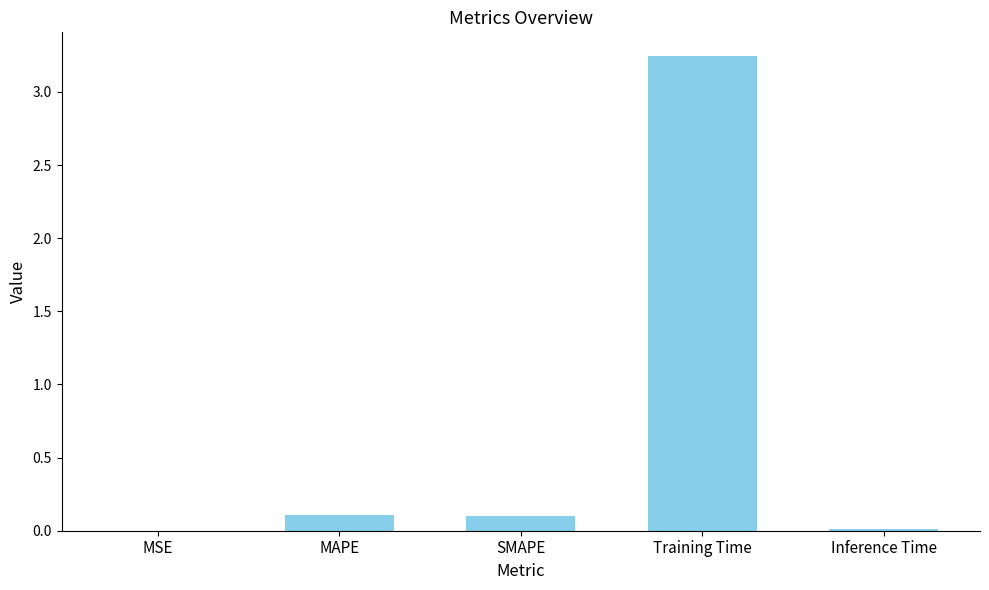

The value at MAPE is 0.1. True or false?

True